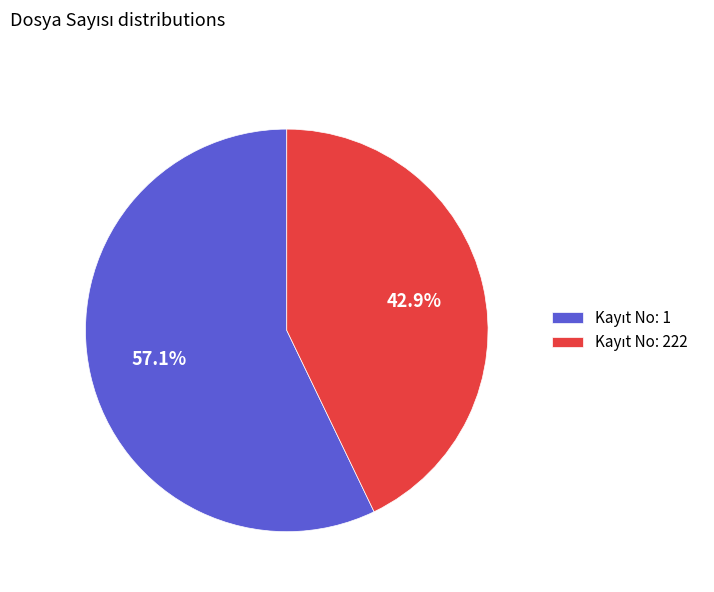

Does any single category account for the majority?

Yes